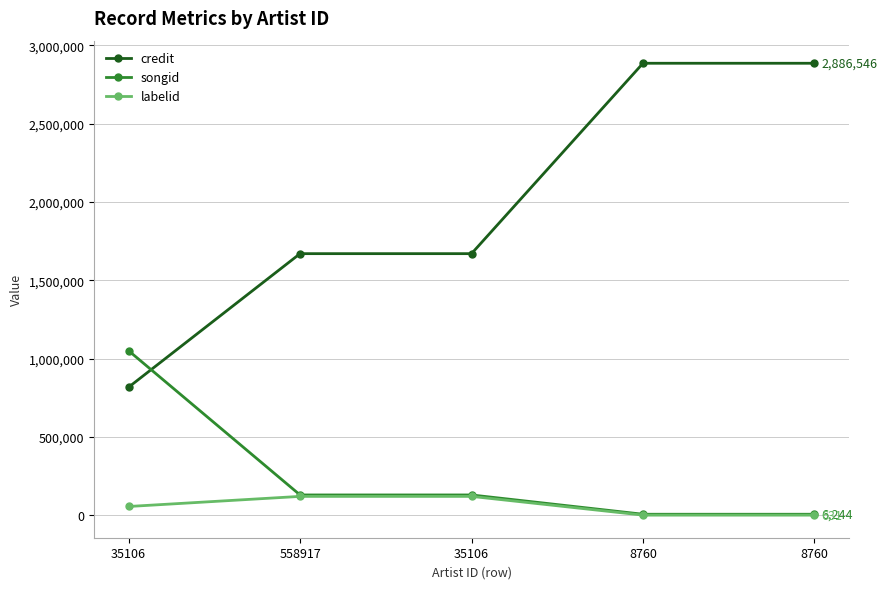

At which category is the sum across all series the highest?

8760